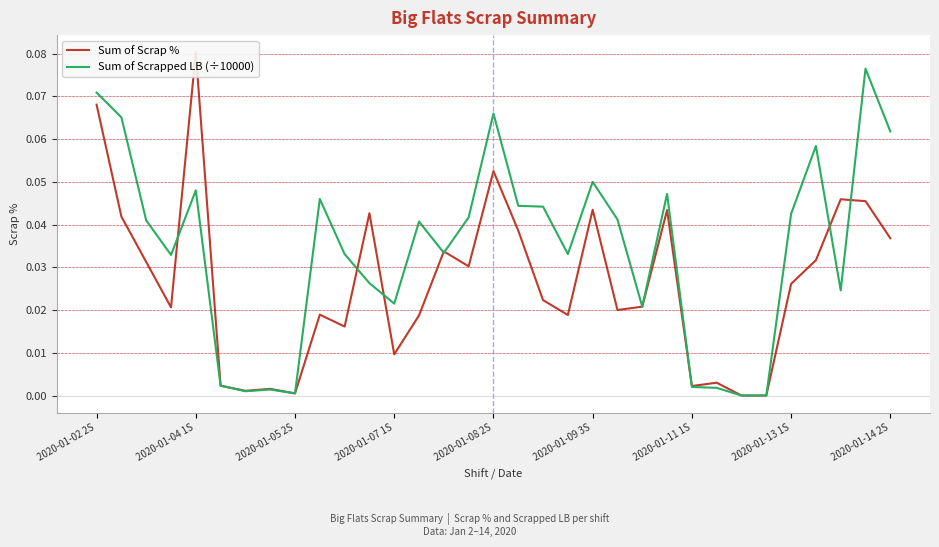

How many intersections are there between Sum of Scrapped LB (÷10000) and Sum of Scrap %?

8